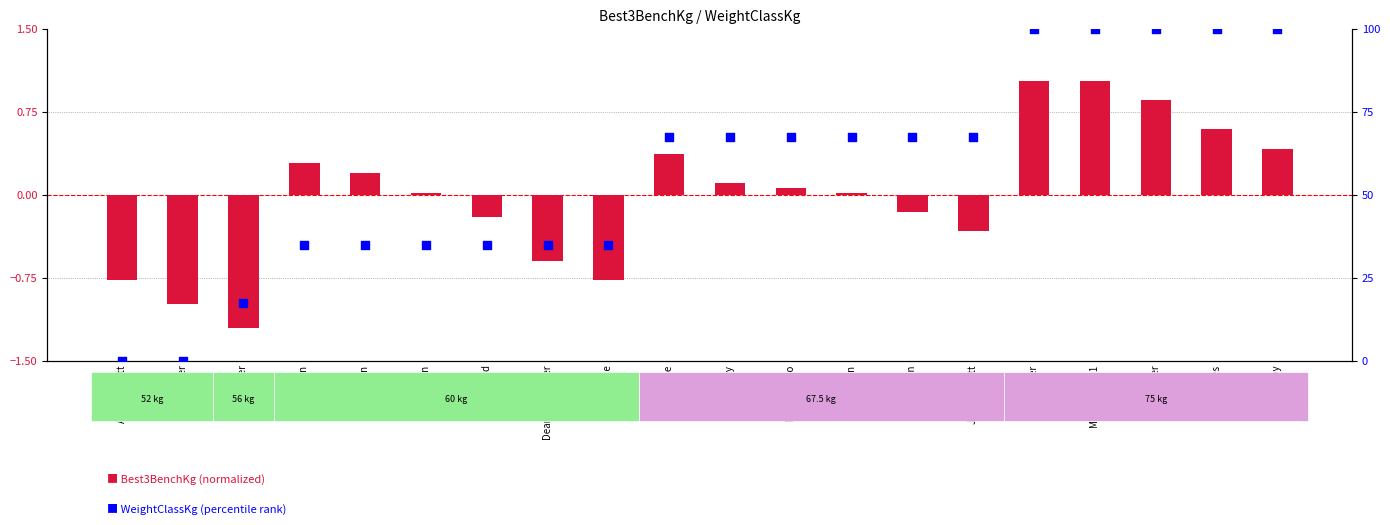

Which series has the widest spread of Y values?

WeightClassKg (percentile)